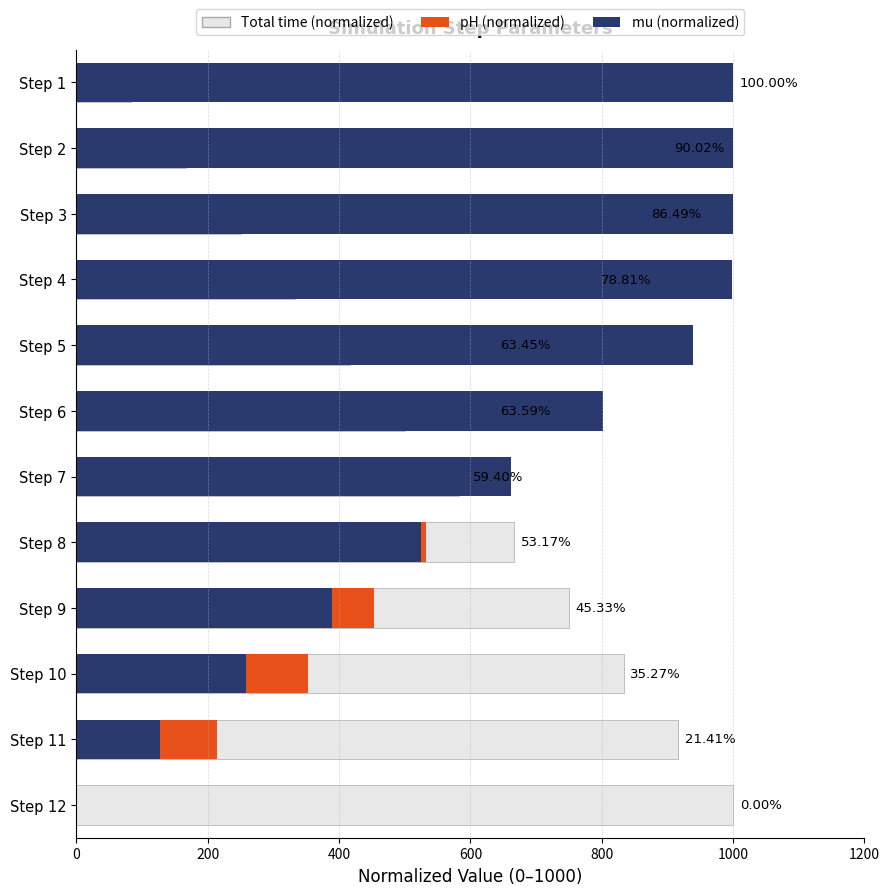

What are all the series names shown in the legend?

Total time (normalized), pH (normalized), mu (normalized)